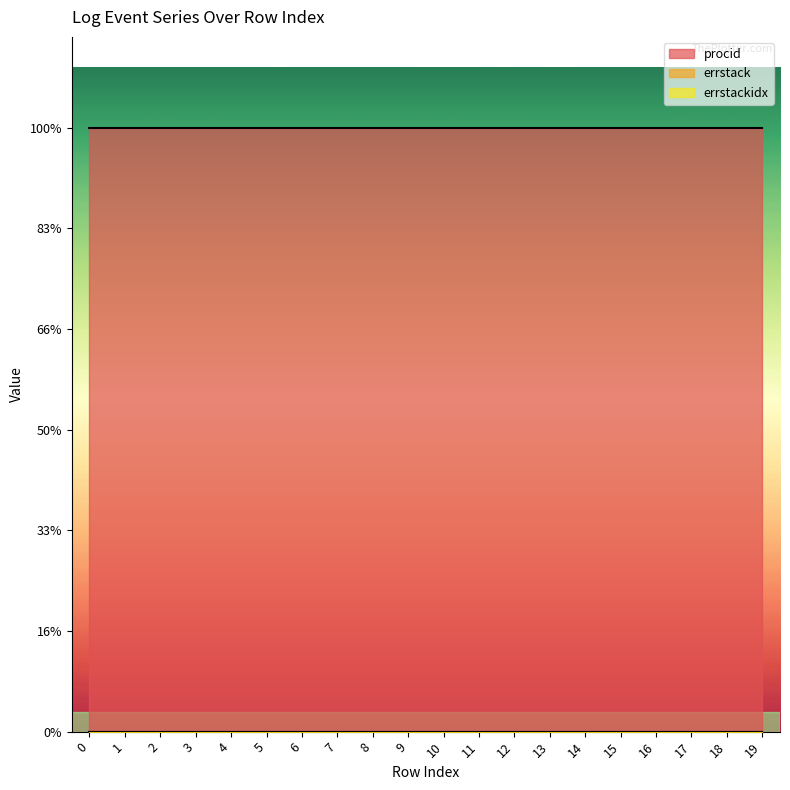

True or false: errstackidx and procid intersect in this chart.

False